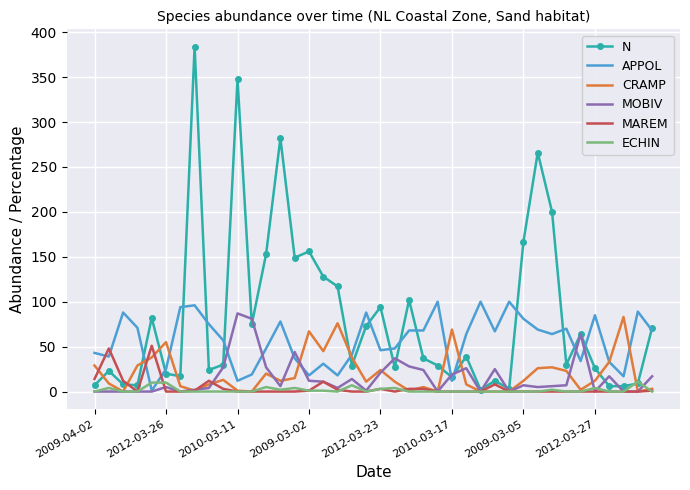

Which series has the largest range (max minus min)?

N